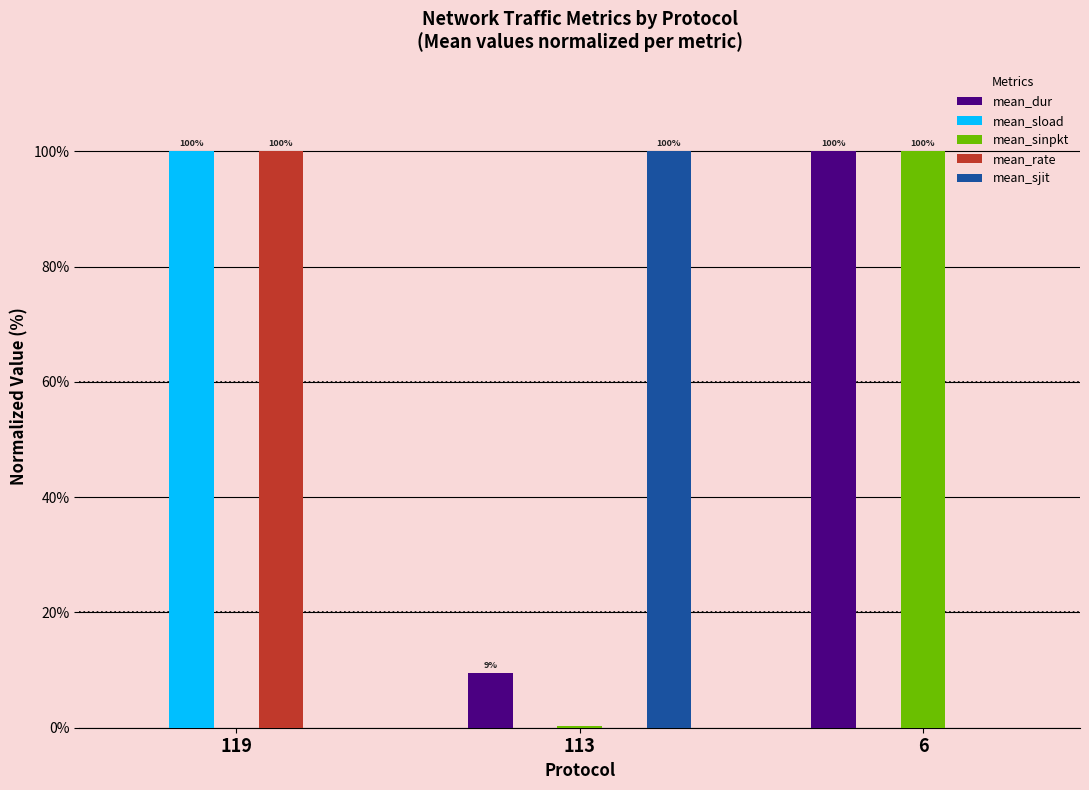

What is the sum of all mean_sinpkt values?

100.3